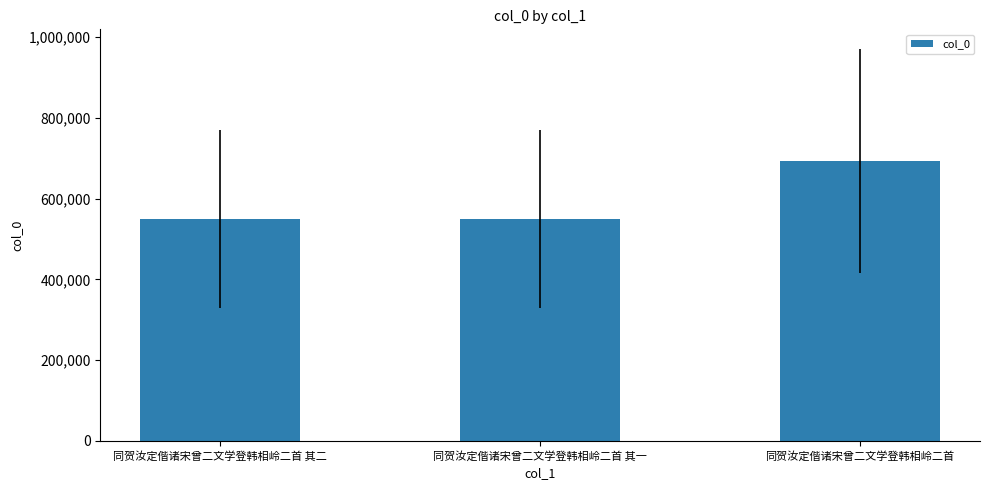

The chart shows a value of 549670 at 同贺汝定偕诸宋曾二文学登韩相岭二首 其一. True or false?

True